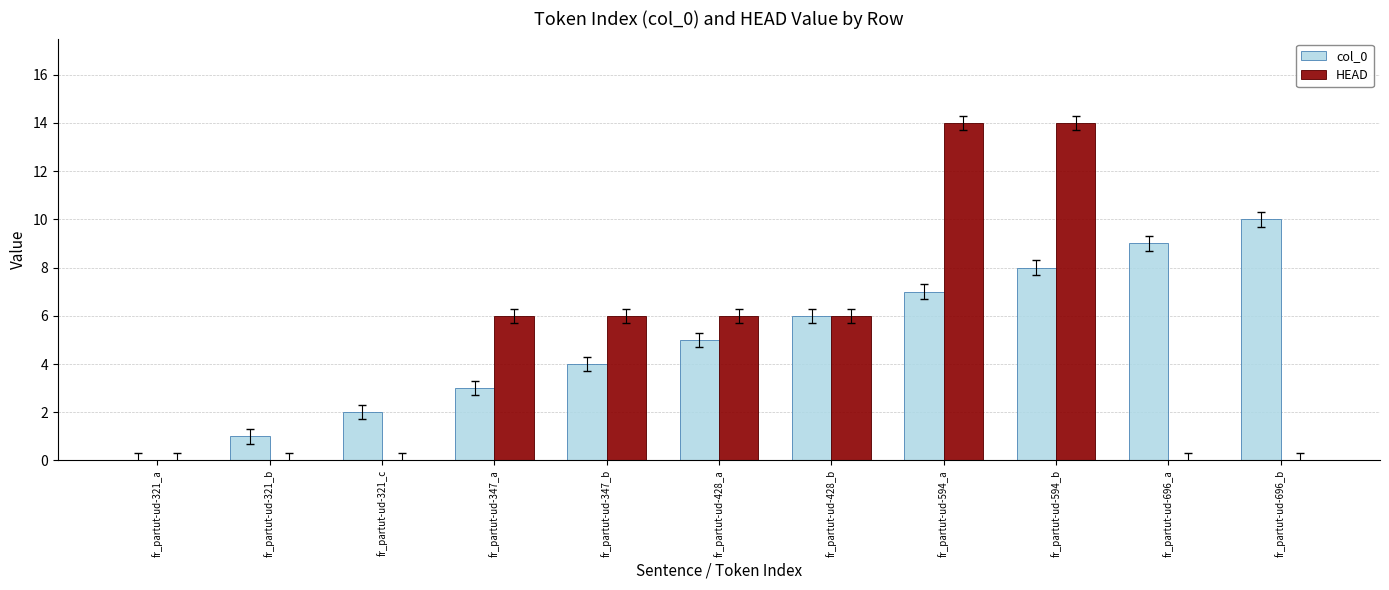

What are all the series names shown in the legend?

col_0, HEAD